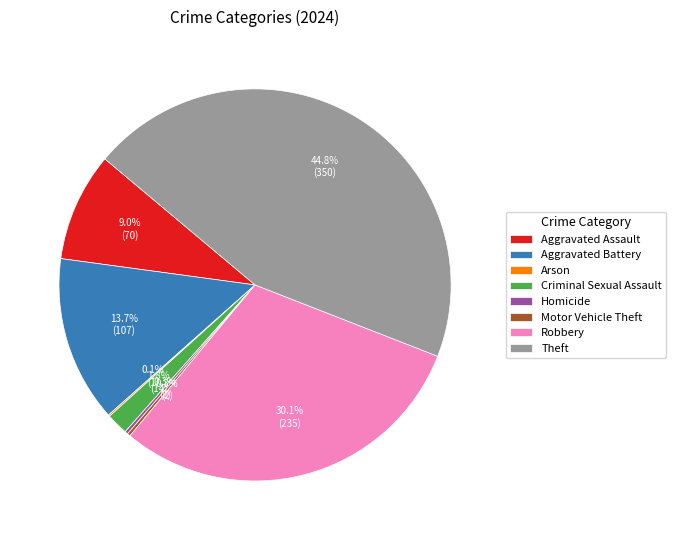

How much of the chart is everything except Theft?

55.2%